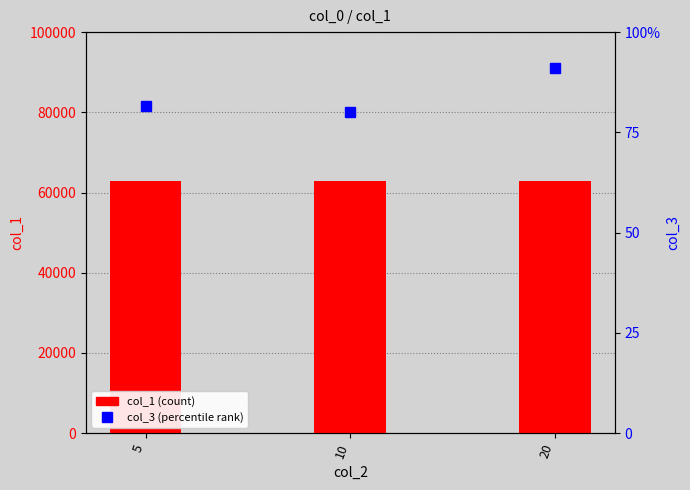

What is the sum of the col_3 (percentile rank) values at 10 and 5?

1.6